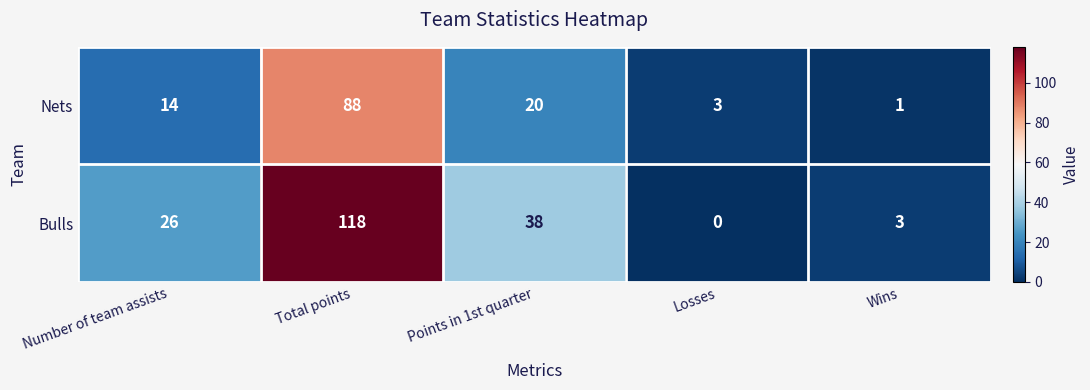

List the series in order of their peak value, highest first.

Bulls, Nets